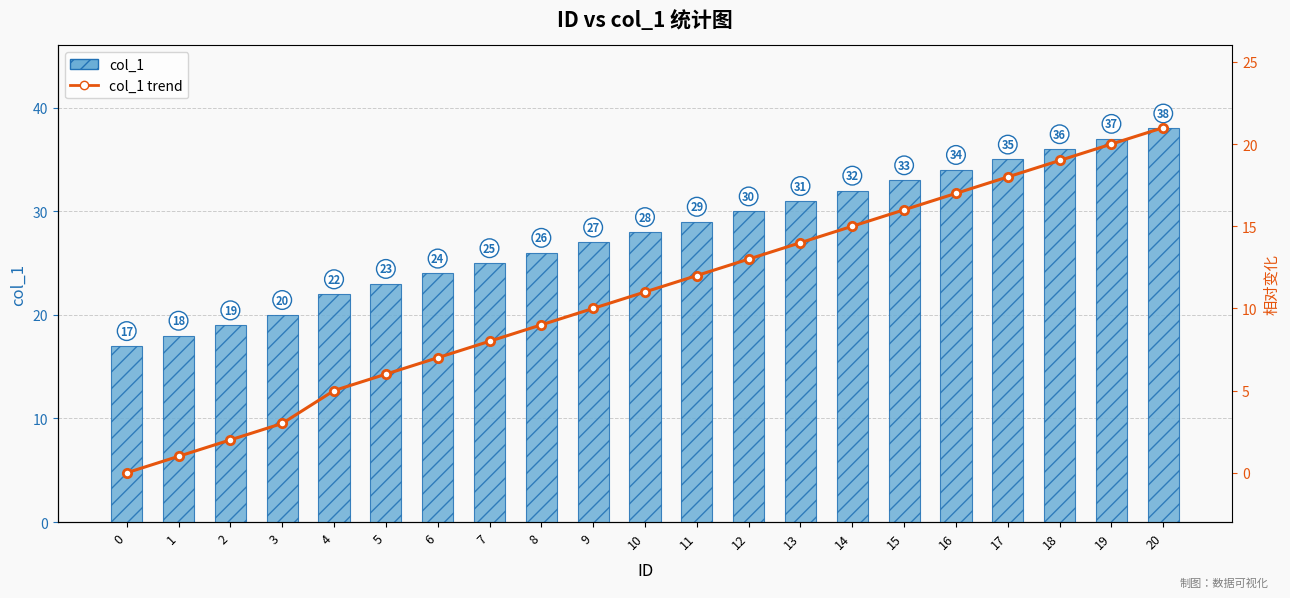

True or false: col_1 trend has a value of 21 at 15.

False